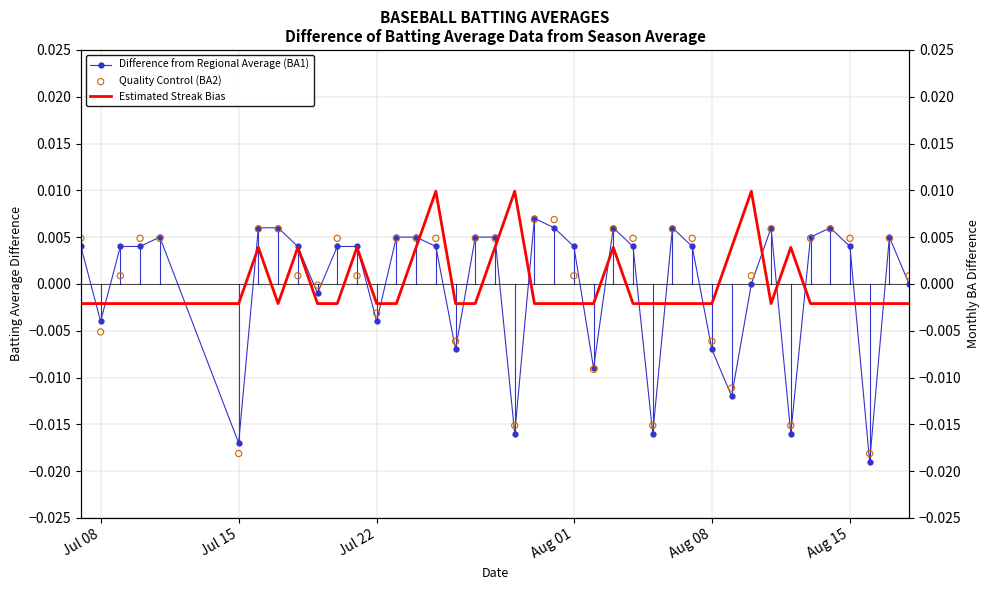

Is the value of Estimated Streak Bias at Aug 15 greater than the value of Quality Control (BA2) at 17?

No